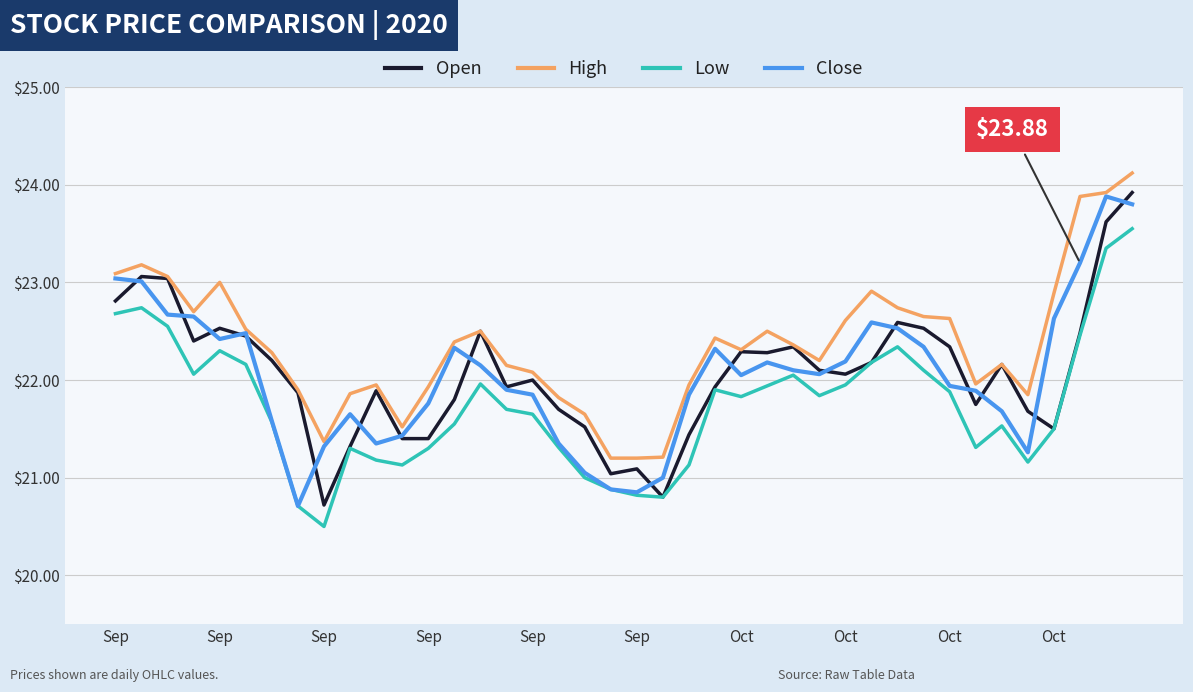

Which series has the largest total across all categories?

High